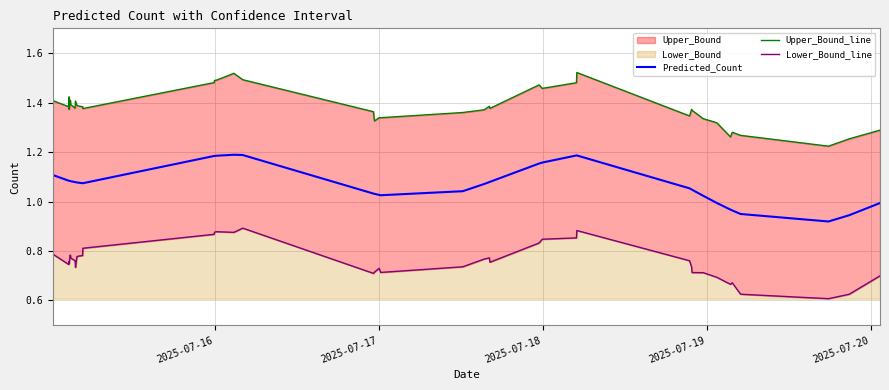

What is the smallest value displayed?

0.6